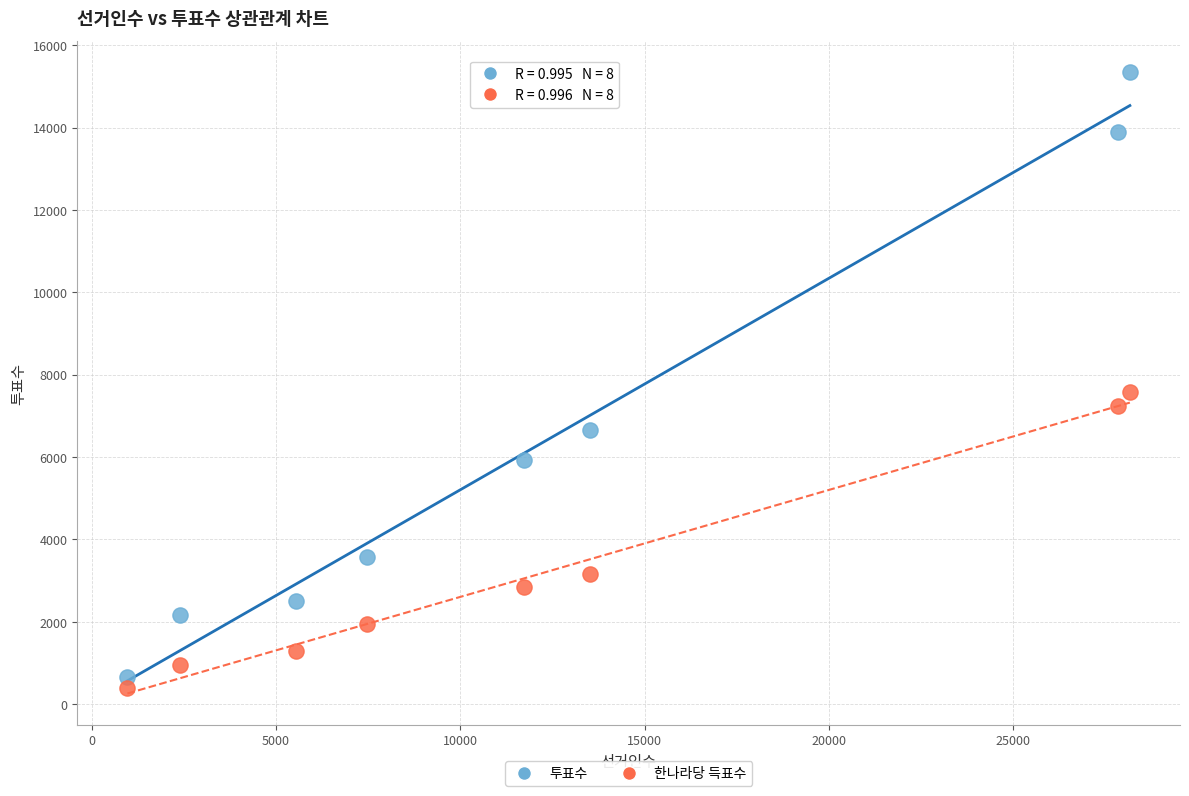

Across all series, what Y value is closest to 7876?

7582